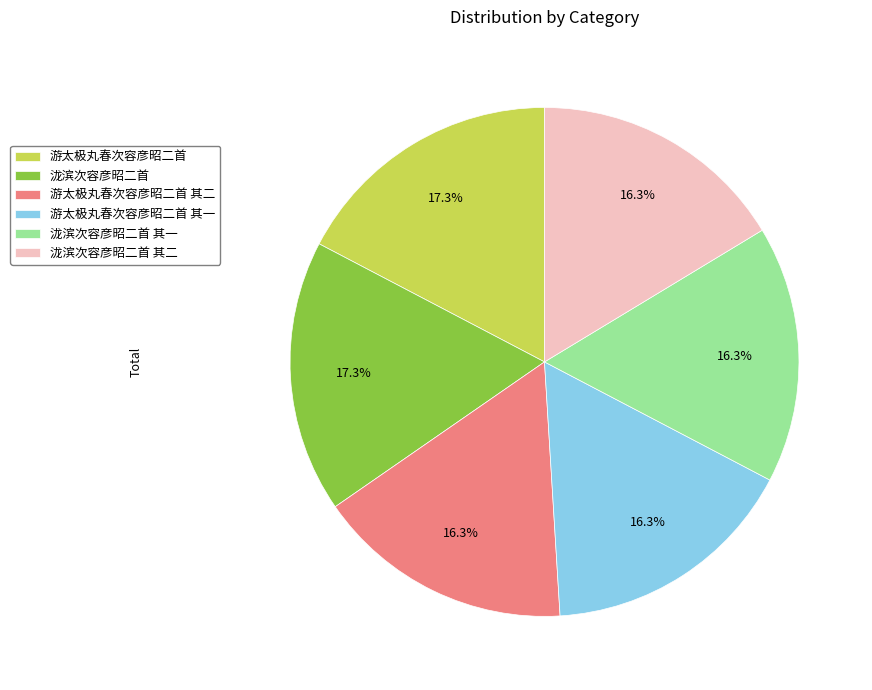

Is 泷滨次容彦昭二首 其二 the majority of the pie?

No